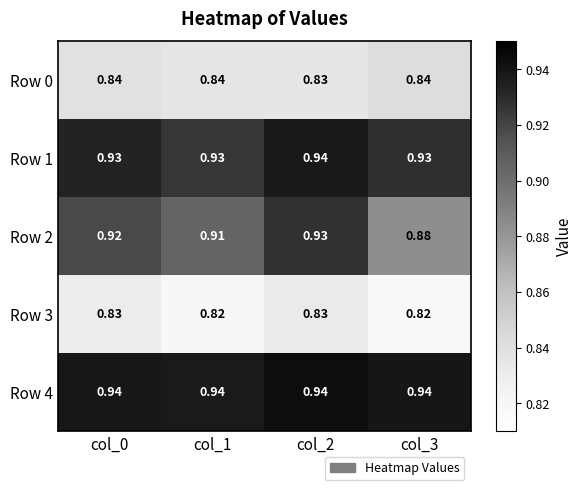

Between col_1 and col_2, which series saw the biggest shift?

Row 2